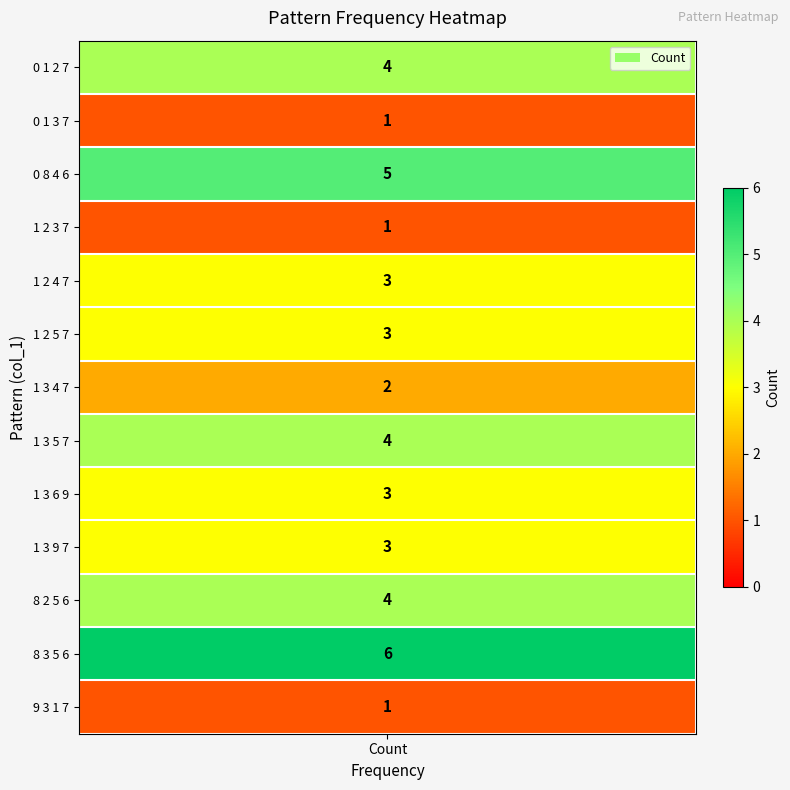

Which has a higher value, 1 3 9 7 or 0 1 2 7?

0 1 2 7